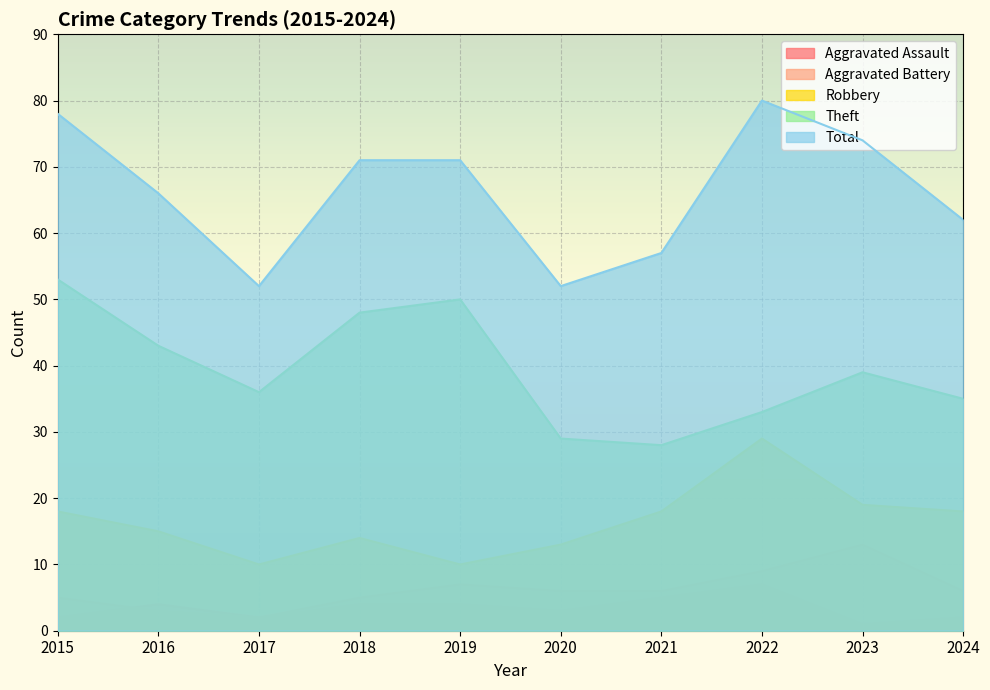

Where is the first local minimum for Aggravated Assault?

2017